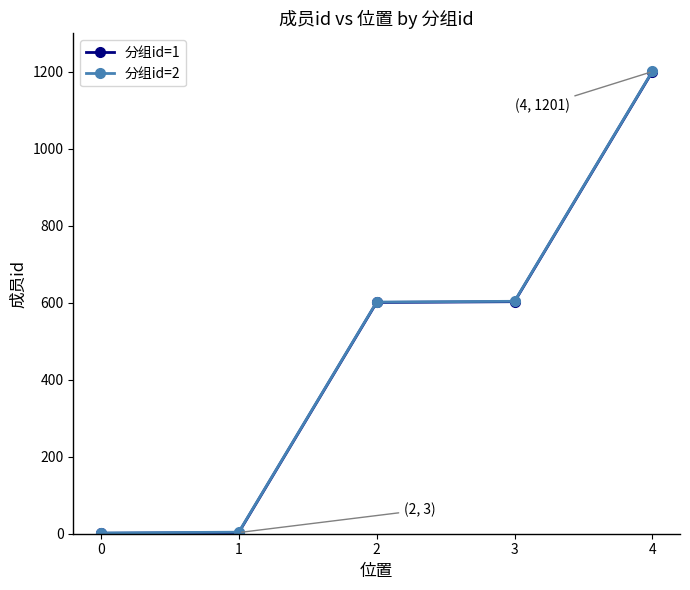

What is the greatest value displayed?

1202